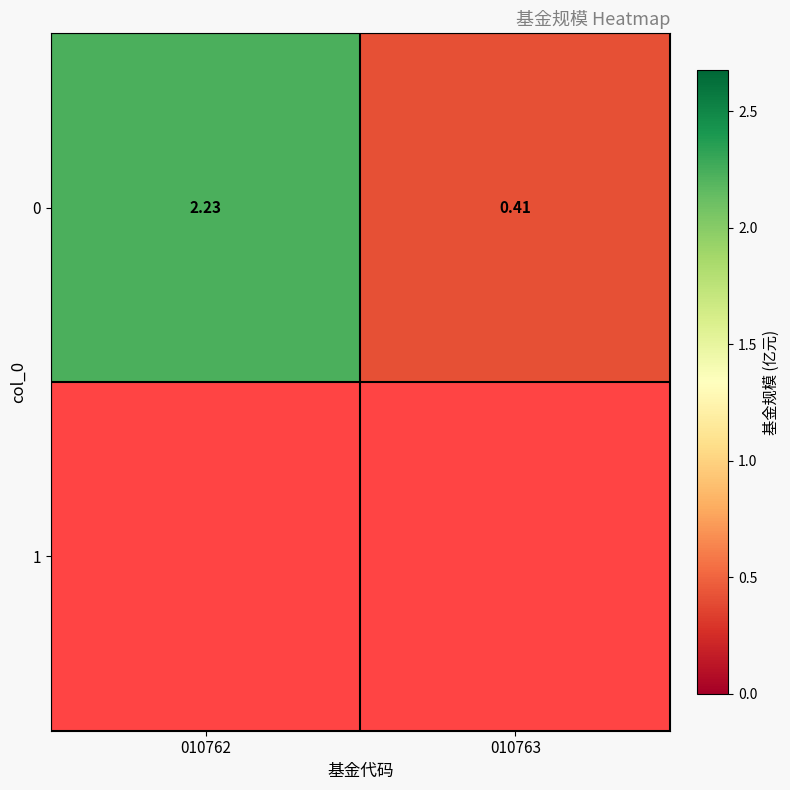

Which label corresponds to the largest value in the chart?

010762